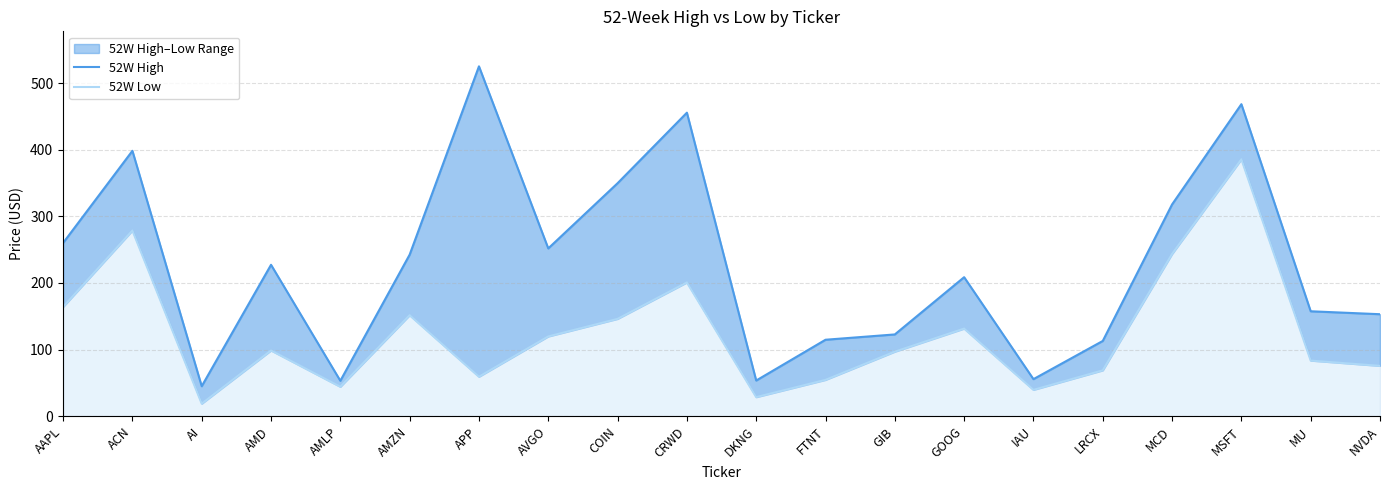

What is the sum of all 52W Low values?

2490.6